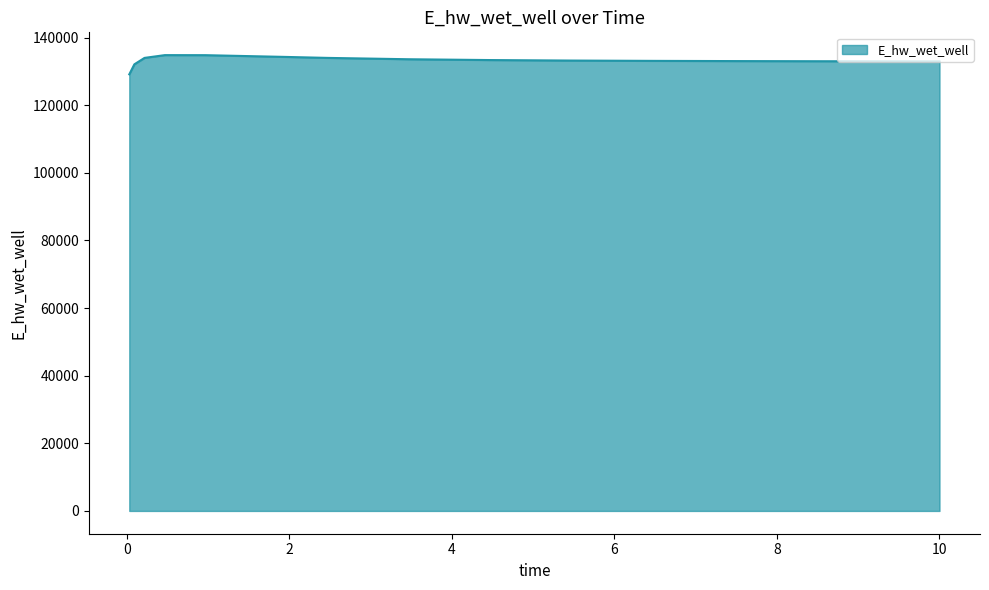

What is the smallest value displayed?

129146.2